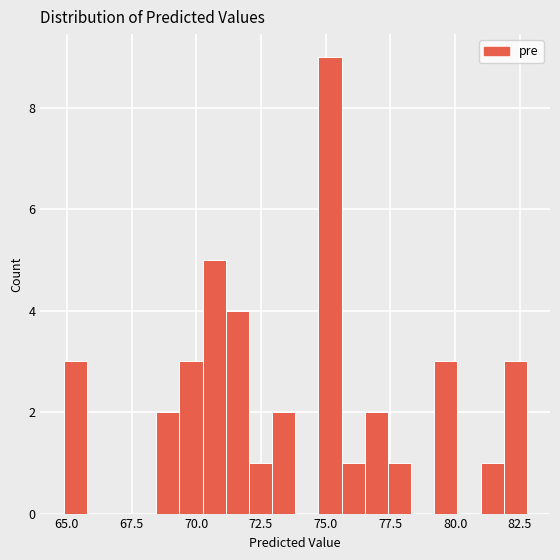

Around what value on the x-axis is the tallest bar? Give the approximate position of its centre, as read against the axis.

75.0